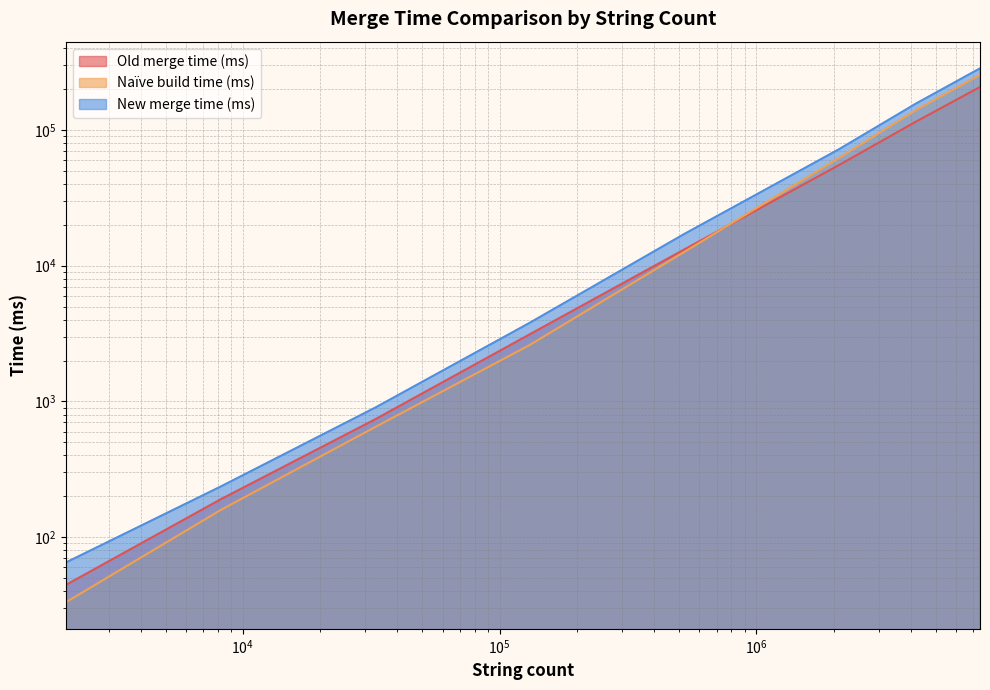

True or false: Old merge time (ms) has a value of 44.6 at 2048.

True